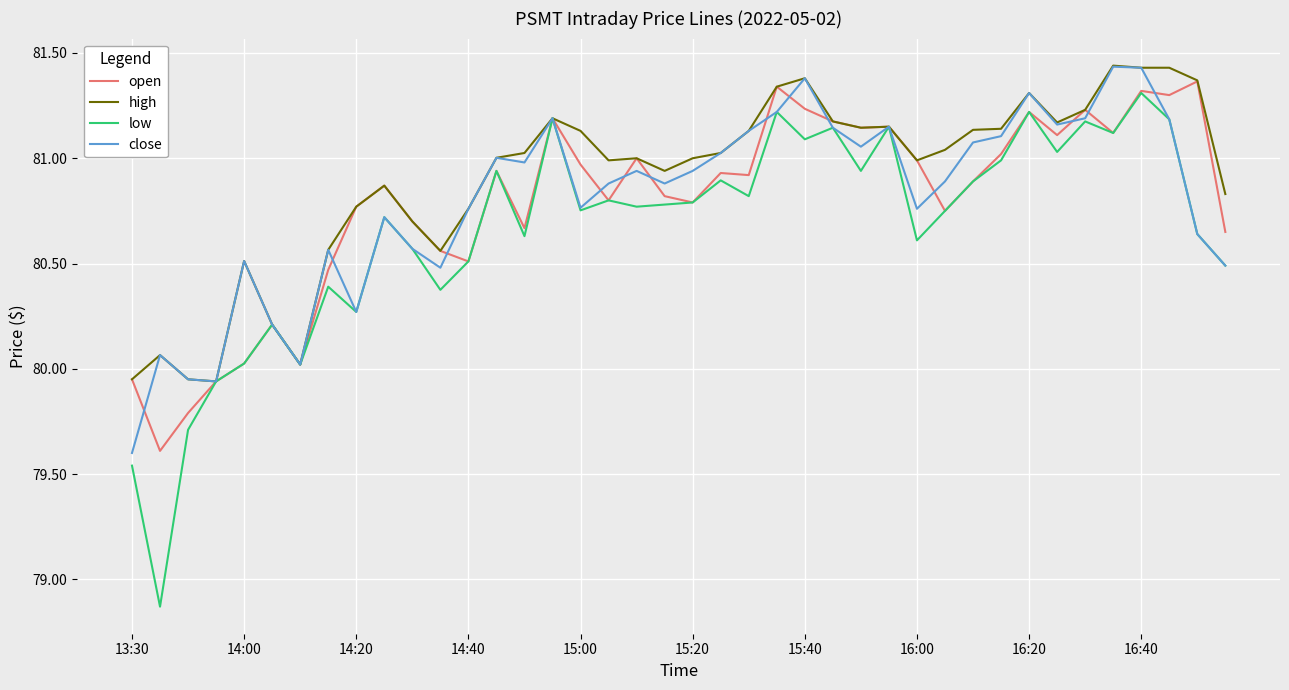

Which series has the widest spread of values?

low